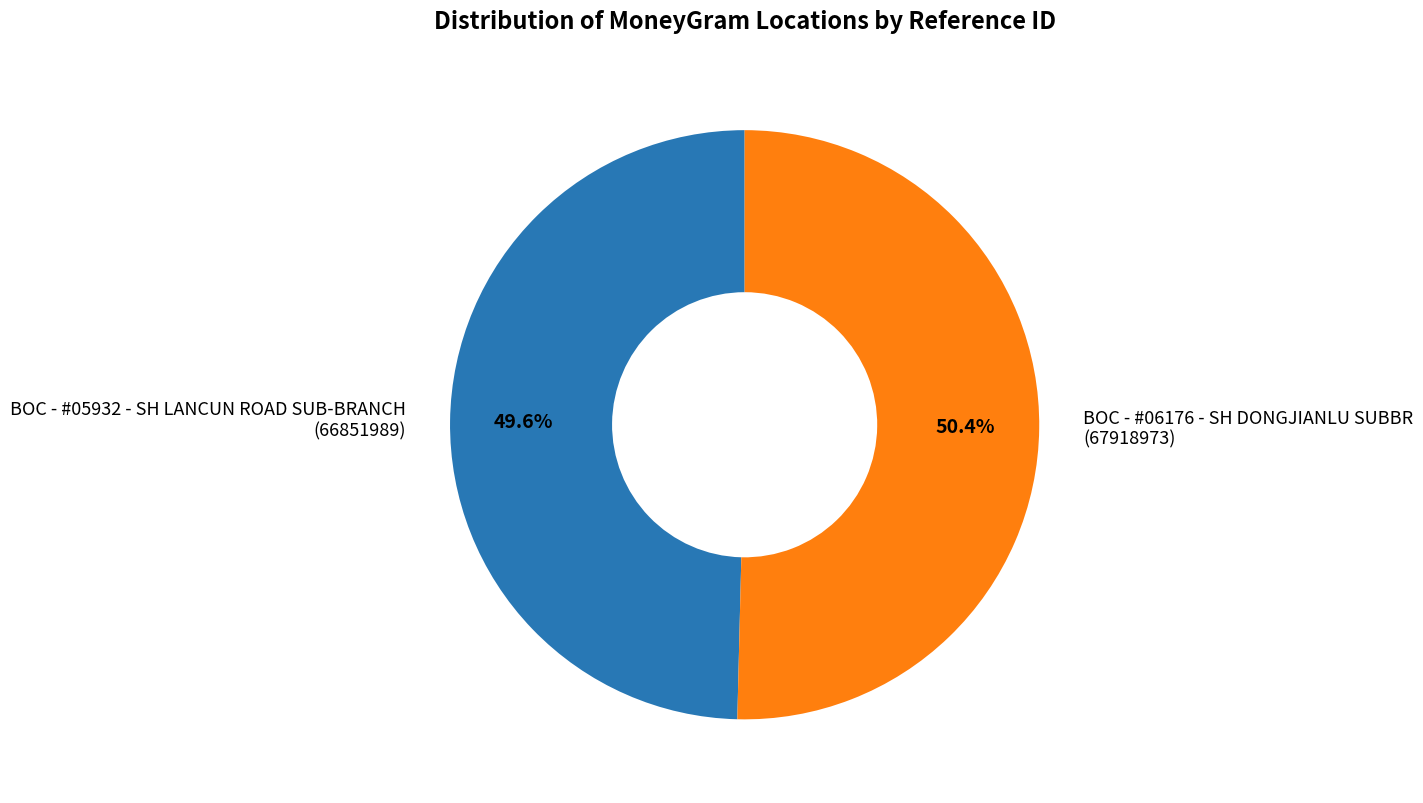

True or false: BOC - #05932 - SH LANCUN ROAD SUB-BRANCH accounts for 61% of the total.

False